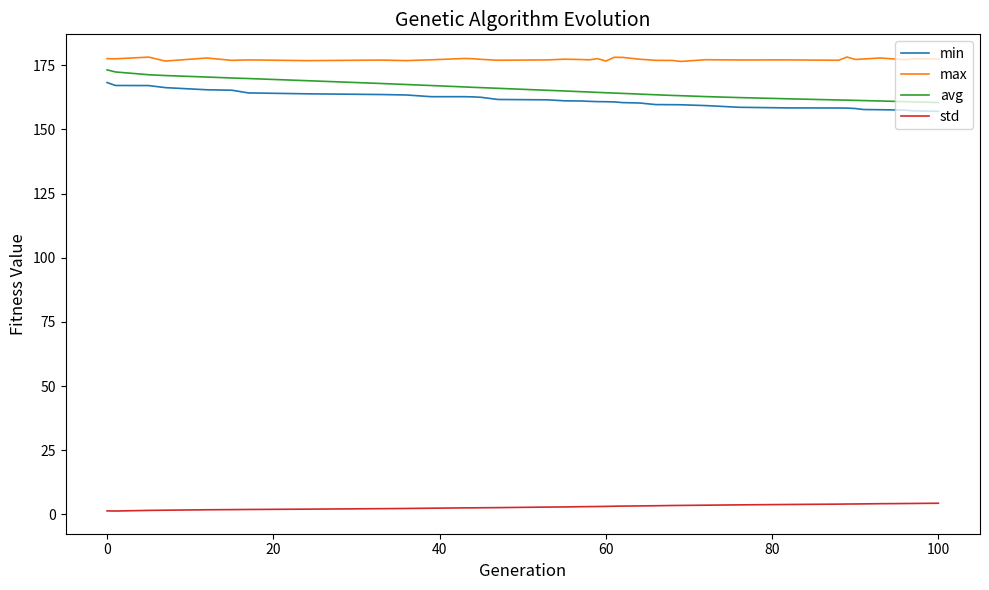

True or false: avg and max intersect in this chart.

False